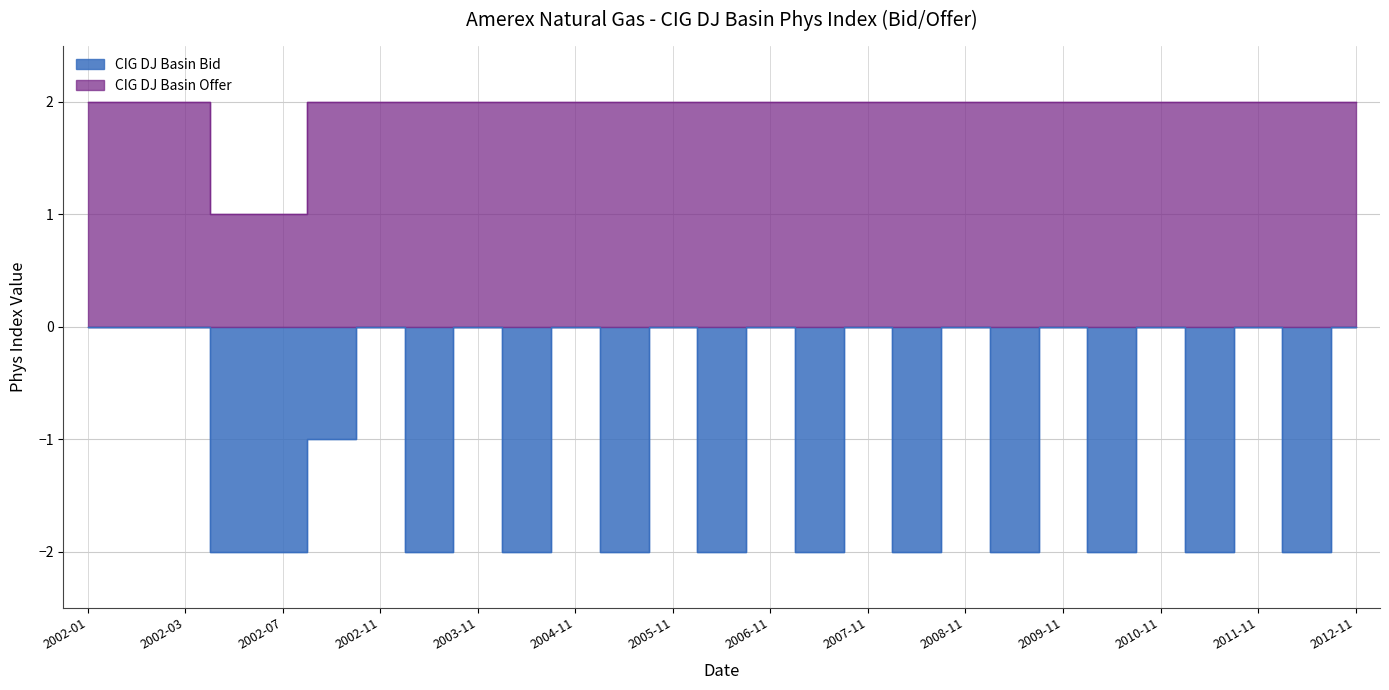

Reading left to right, what are all the values shown in this chart?

CIG DJ Basin Bid: 2002-01=0	2002-02=0	2002-03=0	2002-04=-2	2002-07=-2	2002-10=-1	2002-11=0	2003-04=-2	2003-11=0	2004-04=-2	2004-11=0	2005-04=-2	2005-11=0	2006-04=-2	2006-11=0	2007-04=-2	2007-11=0	2008-04=-2	2008-11=0	2009-04=-2	2009-11=0	2010-04=-2	2010-11=0	2011-04=-2	2011-11=0	2012-04=-2	2012-11=0
CIG DJ Basin Offer: 2002-01=2	2002-02=2	2002-03=2	2002-04=1	2002-07=1	2002-10=2	2002-11=2	2003-04=2	2003-11=2	2004-04=2	2004-11=2	2005-04=2	2005-11=2	2006-04=2	2006-11=2	2007-04=2	2007-11=2	2008-04=2	2008-11=2	2009-04=2	2009-11=2	2010-04=2	2010-11=2	2011-04=2	2011-11=2	2012-04=2	2012-11=2